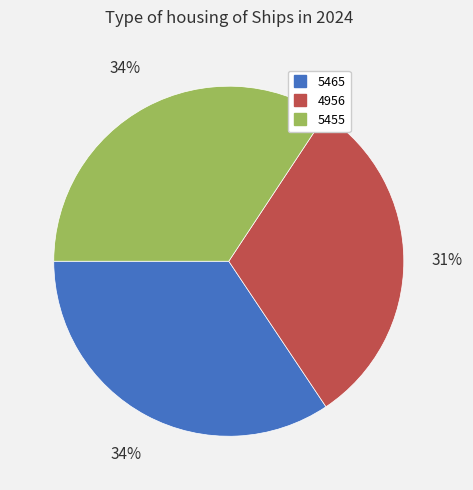

Between 4956 and 5465, which is larger?

5465